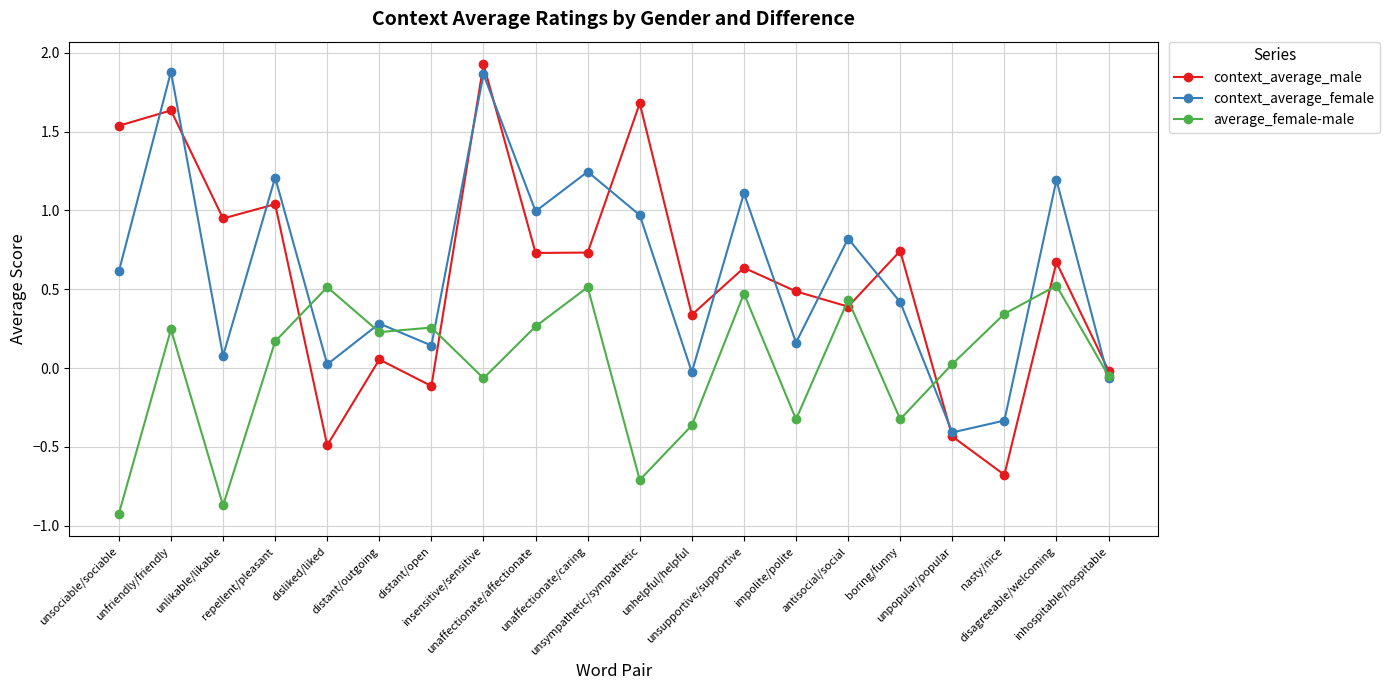

What is the difference between the maximum and minimum values in the context_average_male series?

2.6